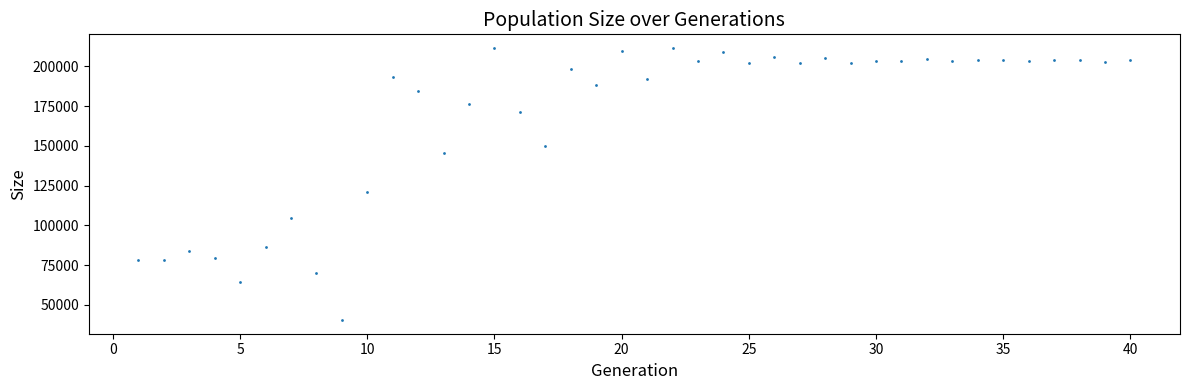

What is the range of X values (max minus min)?

39